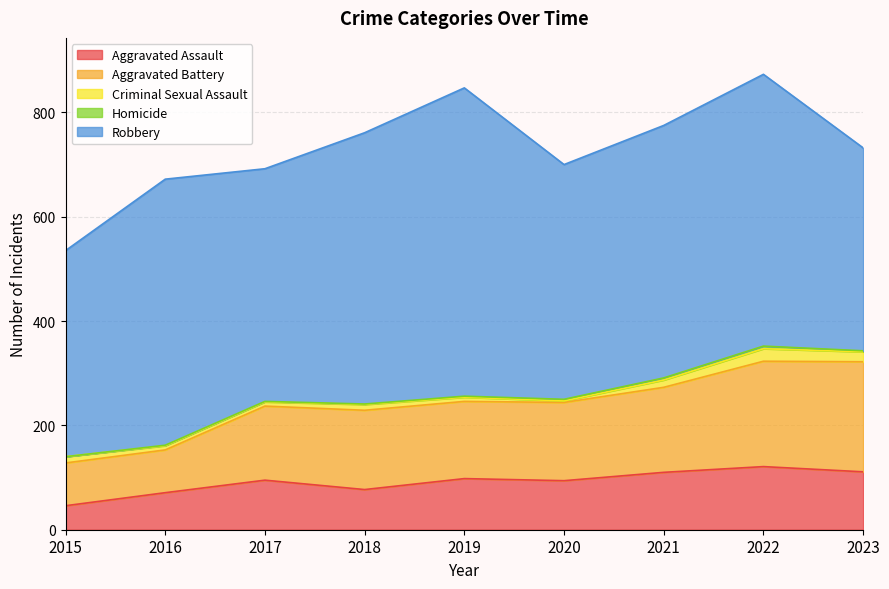

Where does the Robbery series first go above 484?

2016